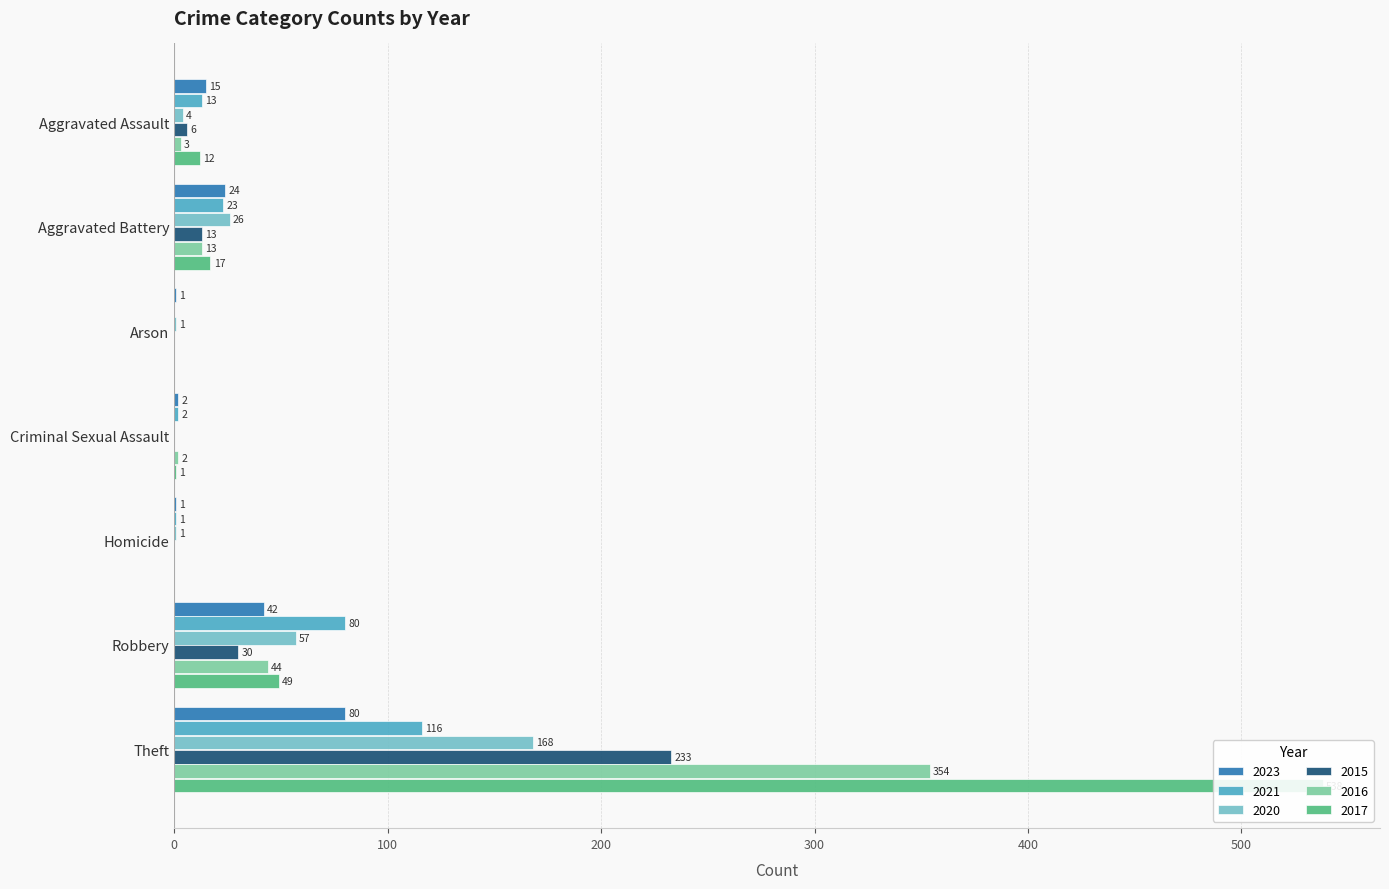

What is the difference between the 2023 values at Aggravated Assault and Homicide?

14